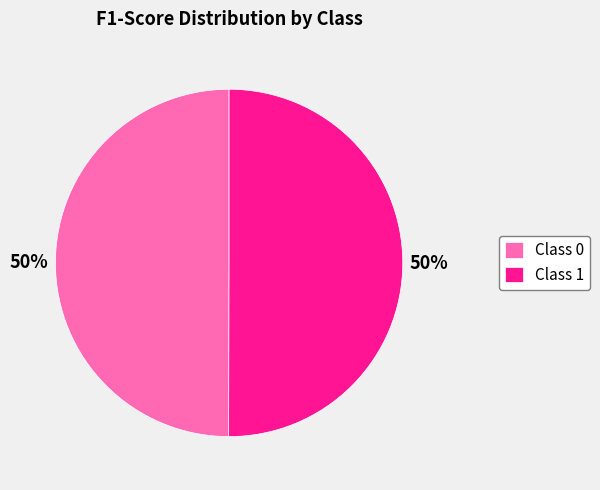

To the nearest percent, what is the average slice percentage?

50%